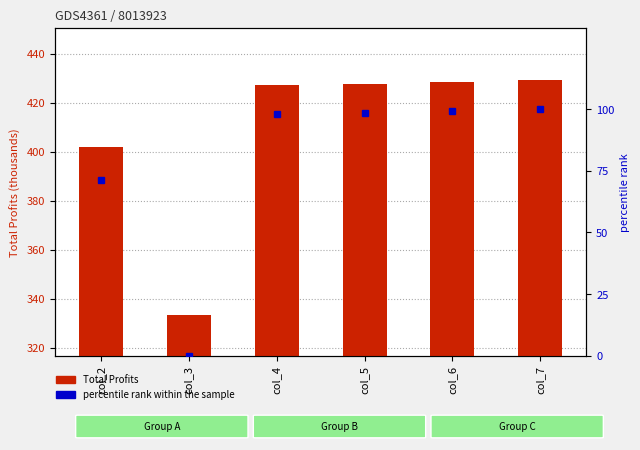

Rank the categories by Total Profits (k) value from highest to lowest.

col_7, col_6, col_5, col_4, col_2, col_3